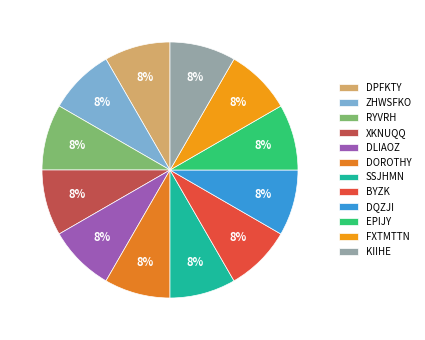

To the nearest percent, what portion does ZHWSFKO represent?

8%